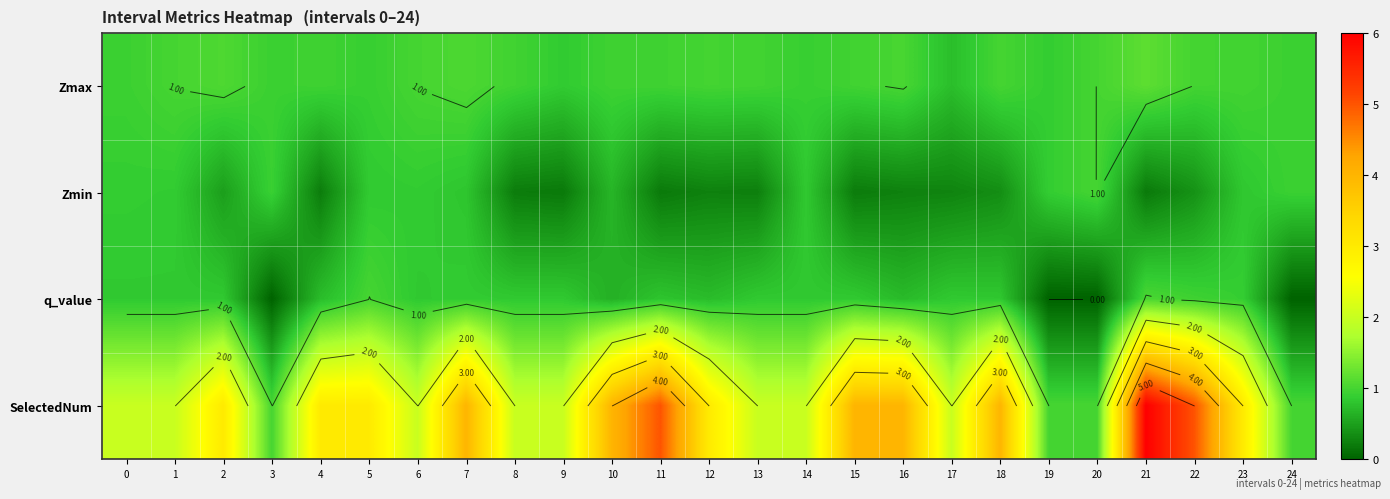

Which series has the widest spread of values?

SelectedNum